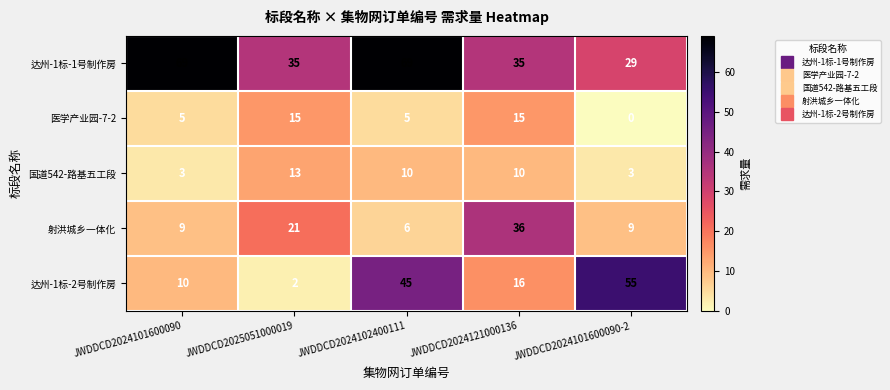

Which series has the largest range (max minus min)?

达州-1标-2号制作房